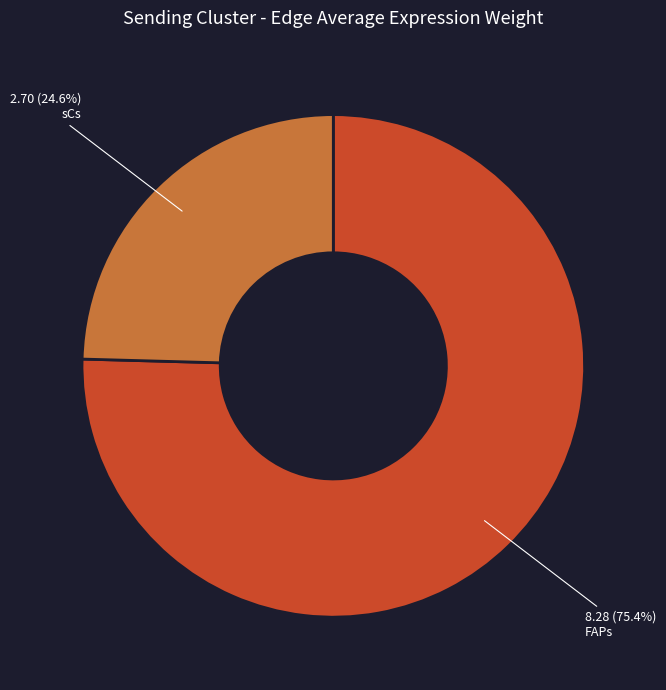

How many slices are in this pie chart?

2